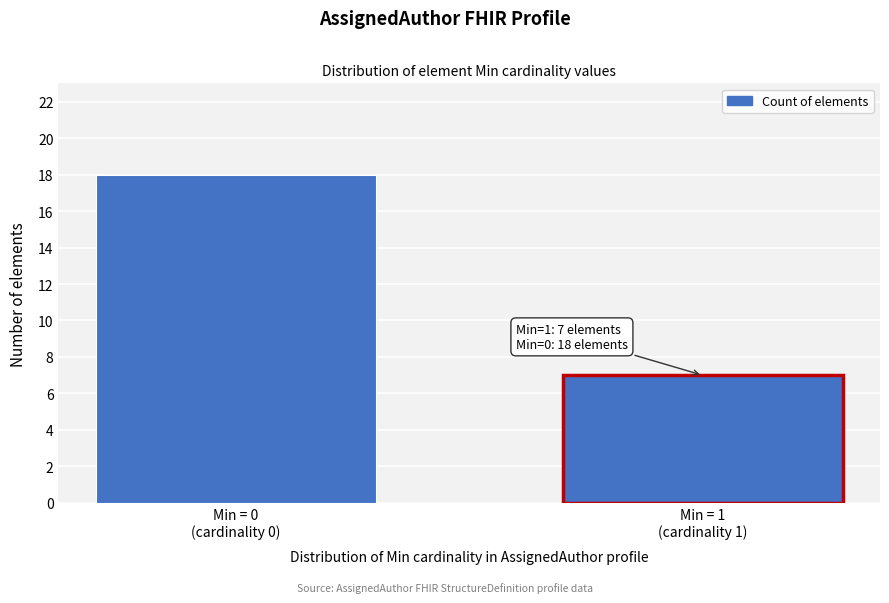

Reading left to right, extract all data points from this chart.

18	7